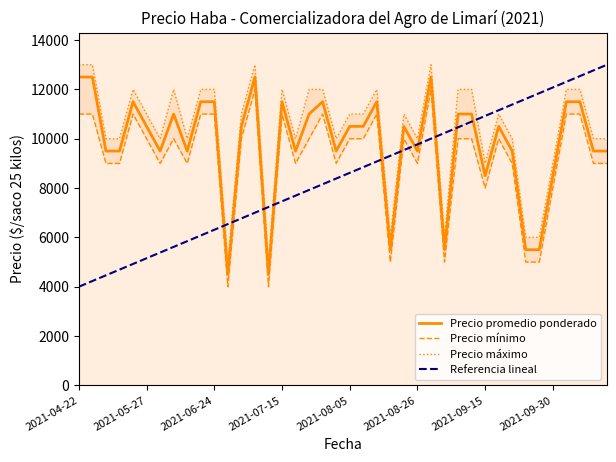

How many lines are shown in the chart?

4